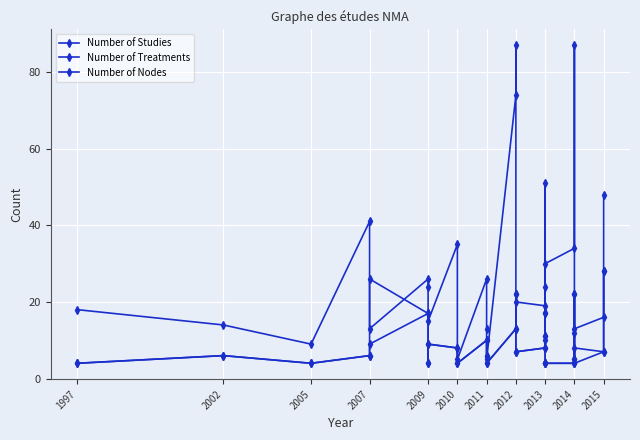

The Number of Studies series shows 13 at 2011. True or false?

True